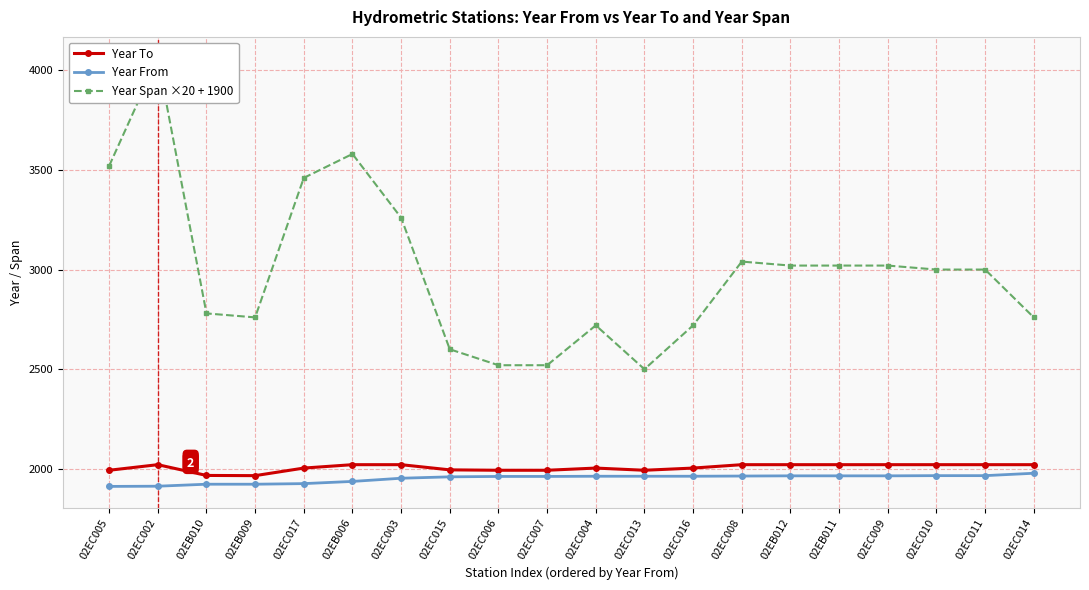

Rank the series at 02EC010 from highest to lowest value.

Year Span ×20 + 1900, Year To, Year From